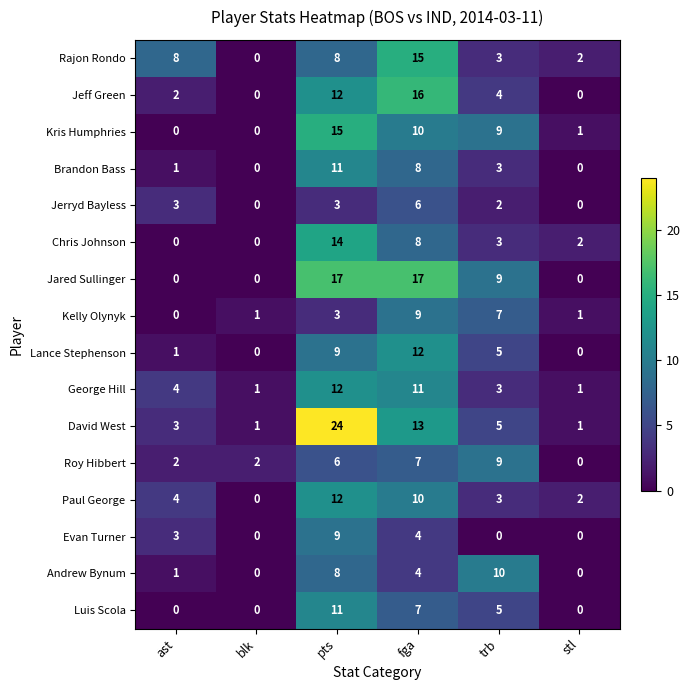

True or false: Kelly Olynyk has a value of 2 at fga.

False